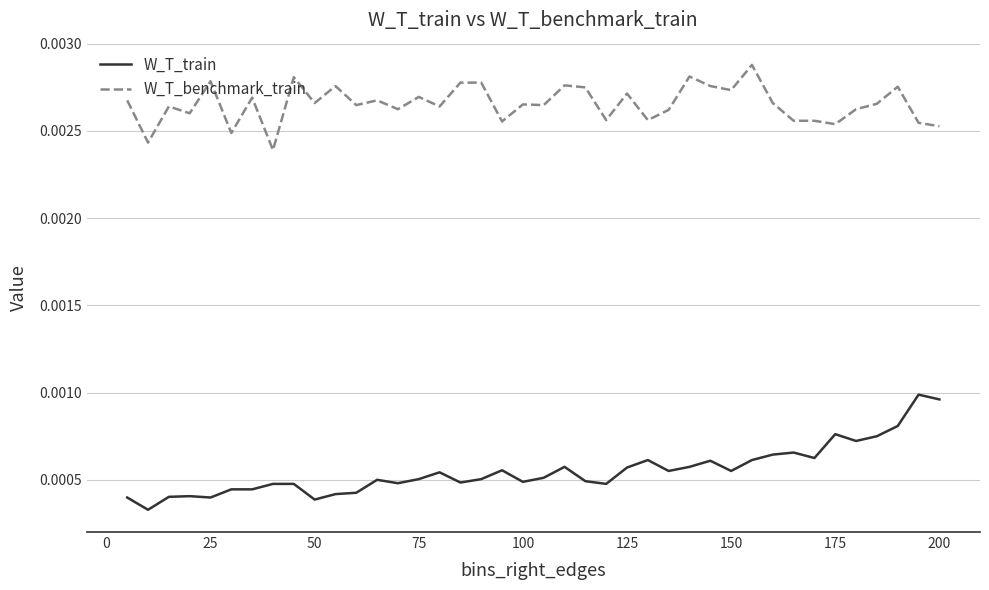

List the series in order of their peak value, highest first.

W_T_benchmark_train, W_T_train